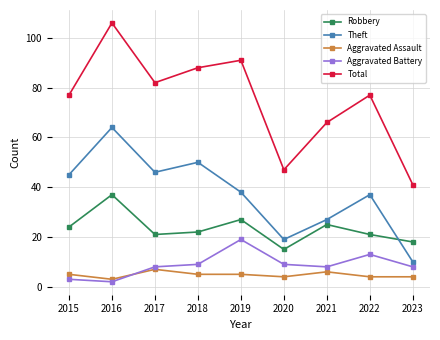

What is the sum of the Robbery values at 2019 and 2023?

45